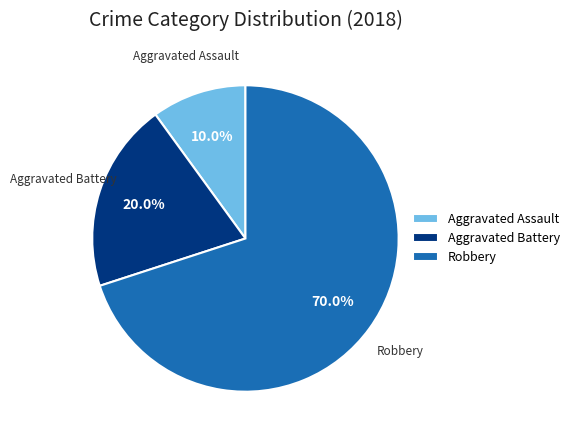

To the nearest percent, what is the average slice percentage?

33%